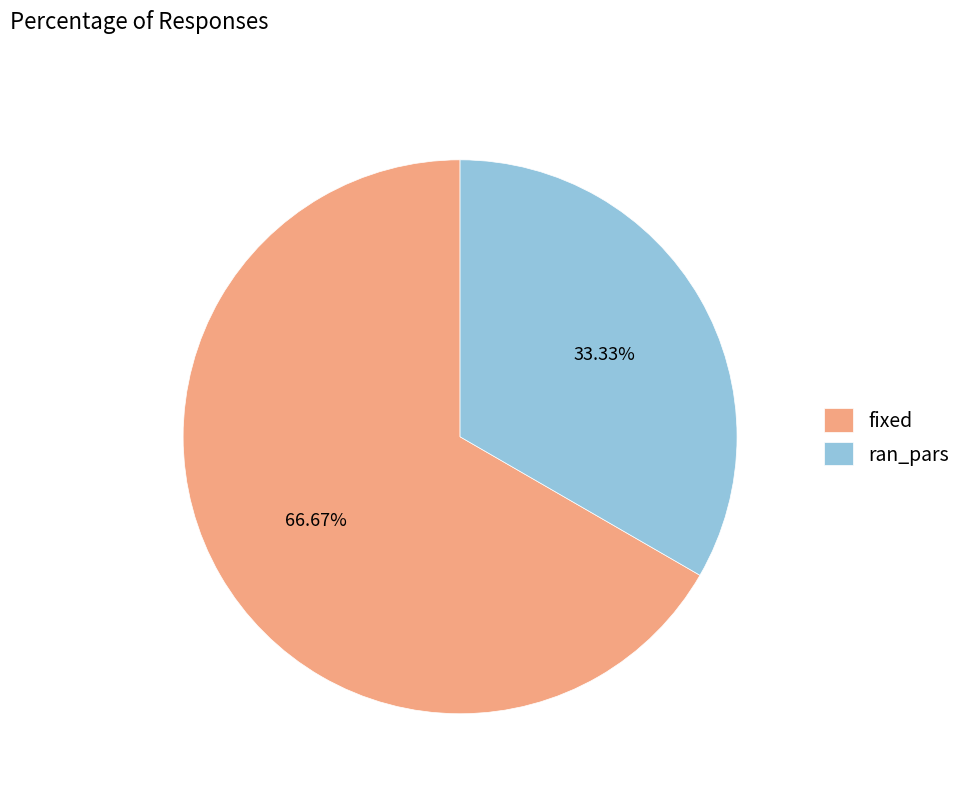

Is it true that fixed is 55% of the pie?

False